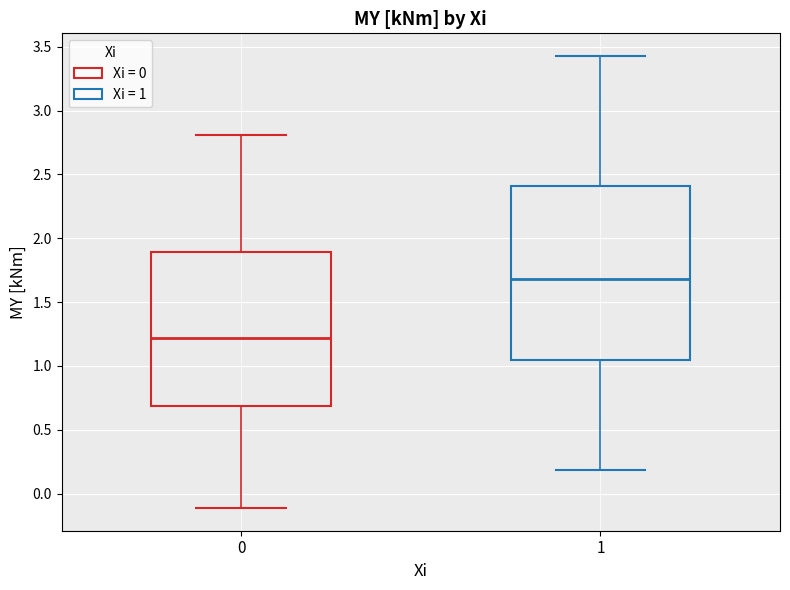

Which box has the highest median line?

1